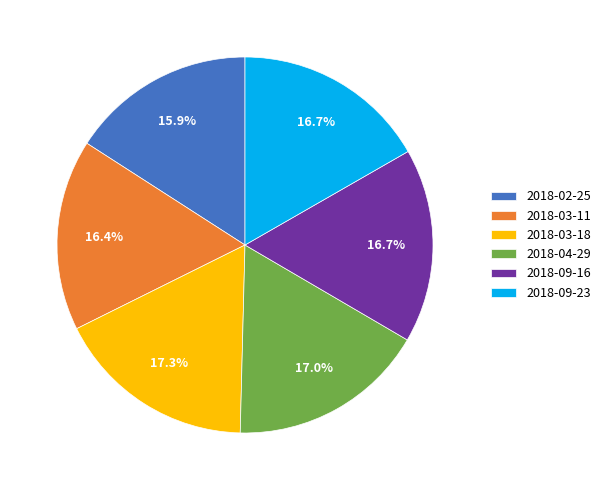

What percentage is the 2018-04-29 slice, to the nearest percent?

17%